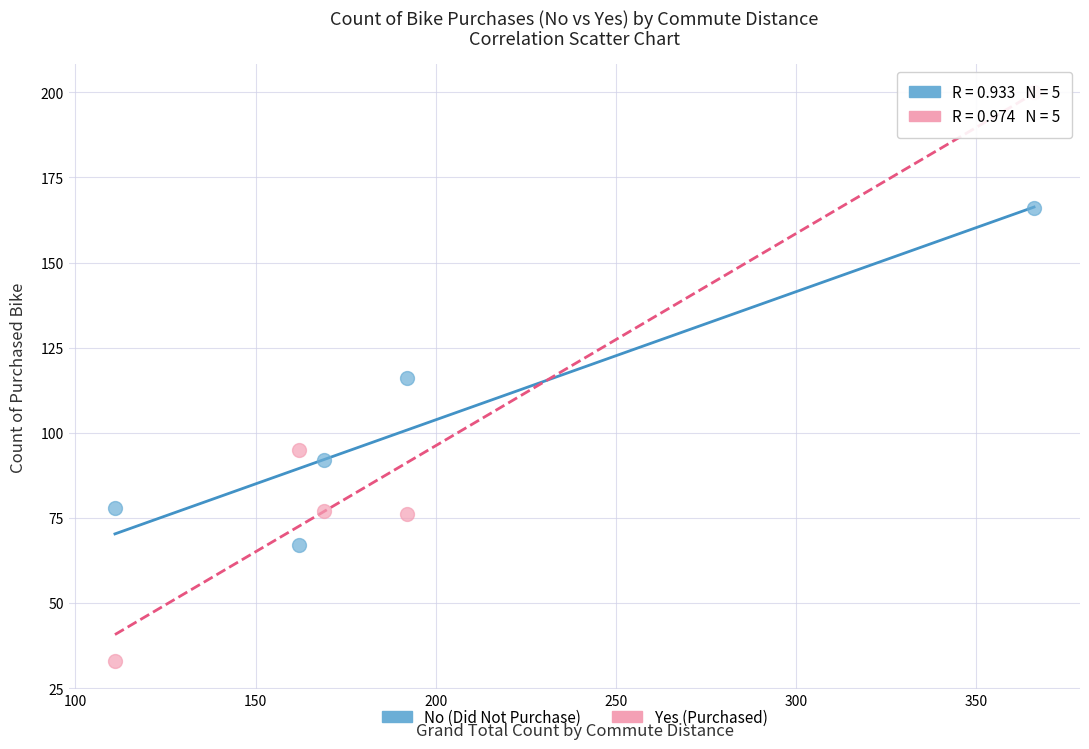

Across all data points, what is the average Y value?

100